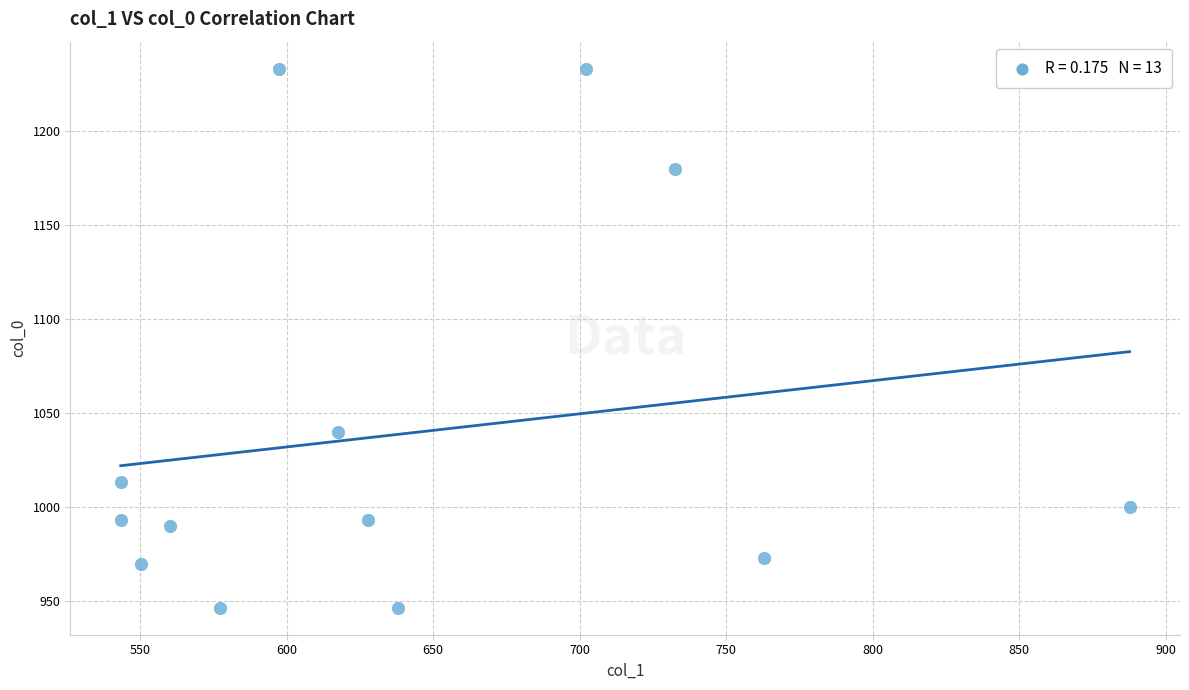

What Y value in the scatter plot is closest to 1090?

1040.0